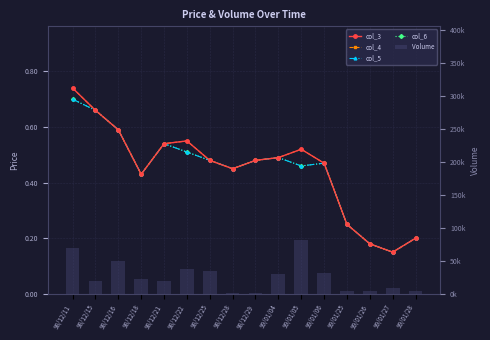

What is the label of the 4th bar from the left?

98/12/18